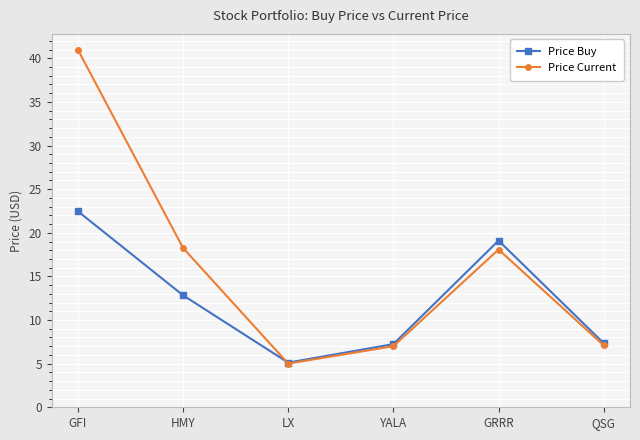

In Price Buy, how many points are lower than both neighbors (excluding endpoints)?

1